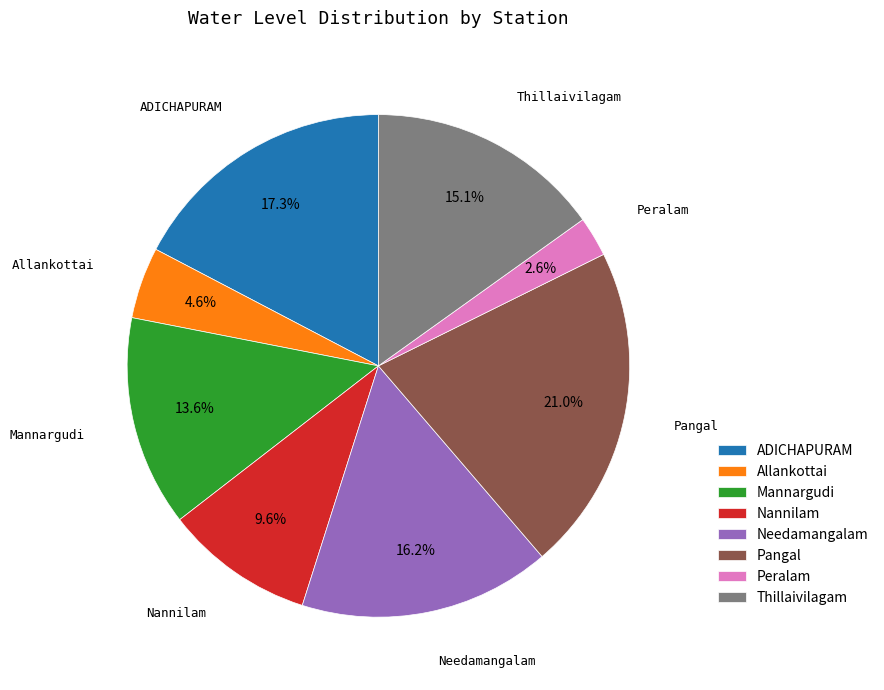

Between Thillaivilagam and Nannilam, which is larger?

Thillaivilagam